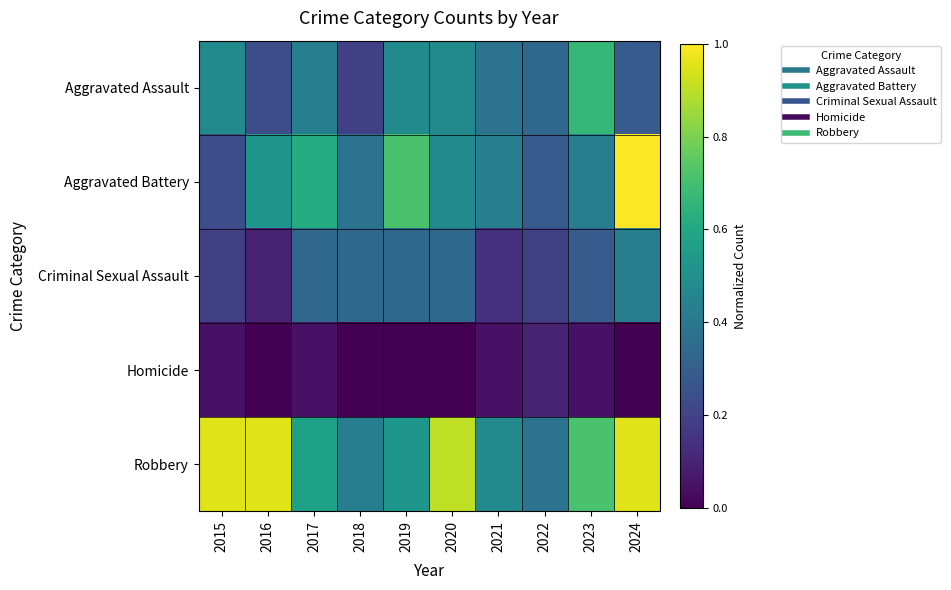

Which label corresponds to the smallest value in the chart?

2016